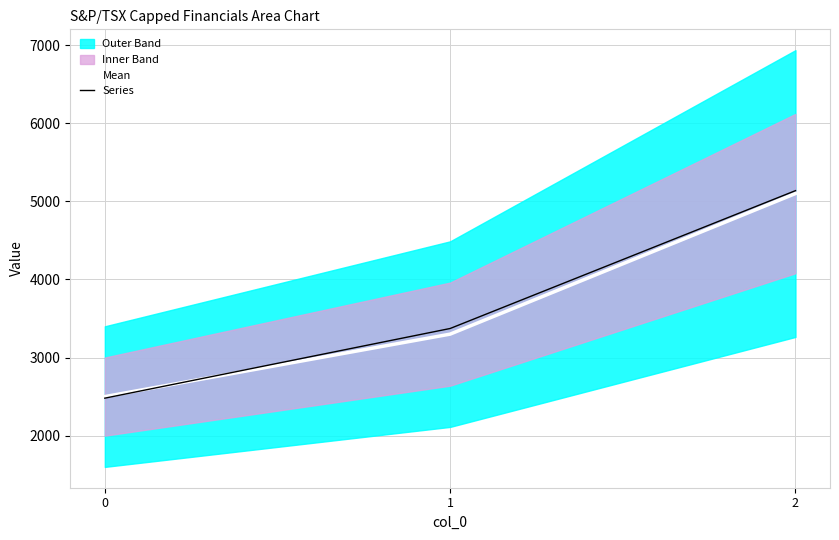

The Mean series shows 5100.0 at 2. True or false?

True